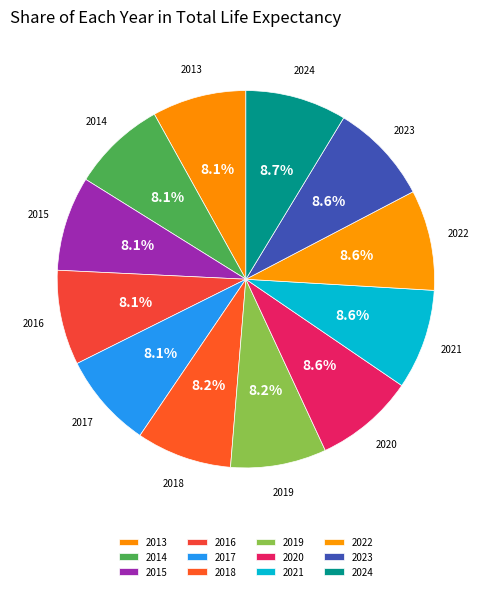

Which has a higher value, 2022 or 2015?

2022